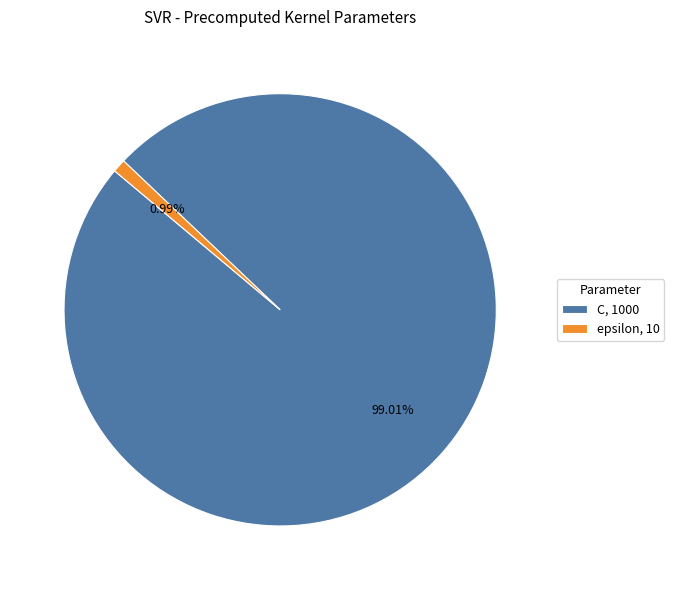

To the nearest percent, what percentage of the pie is epsilon?

1%